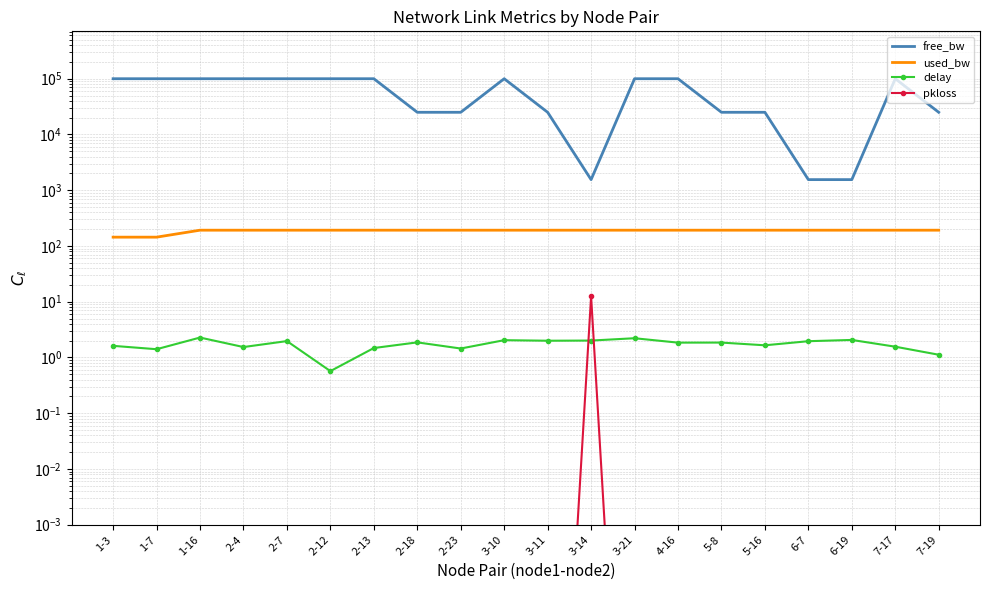

What is the difference between the maximum and minimum values in the delay series?

1.7